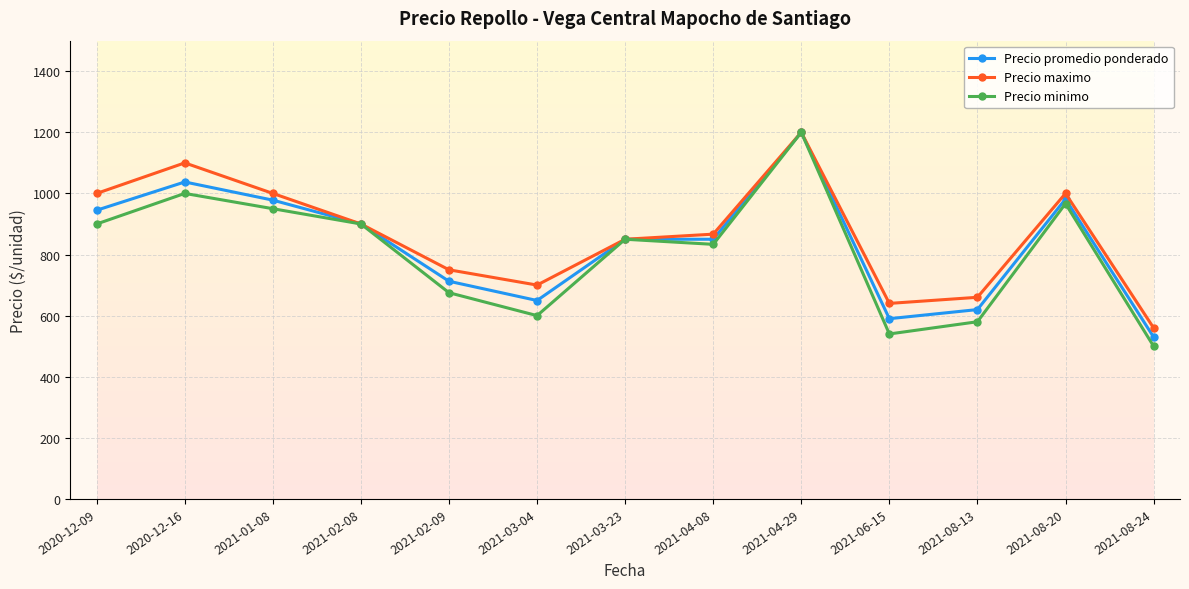

Which series has the largest total across all categories?

Precio maximo